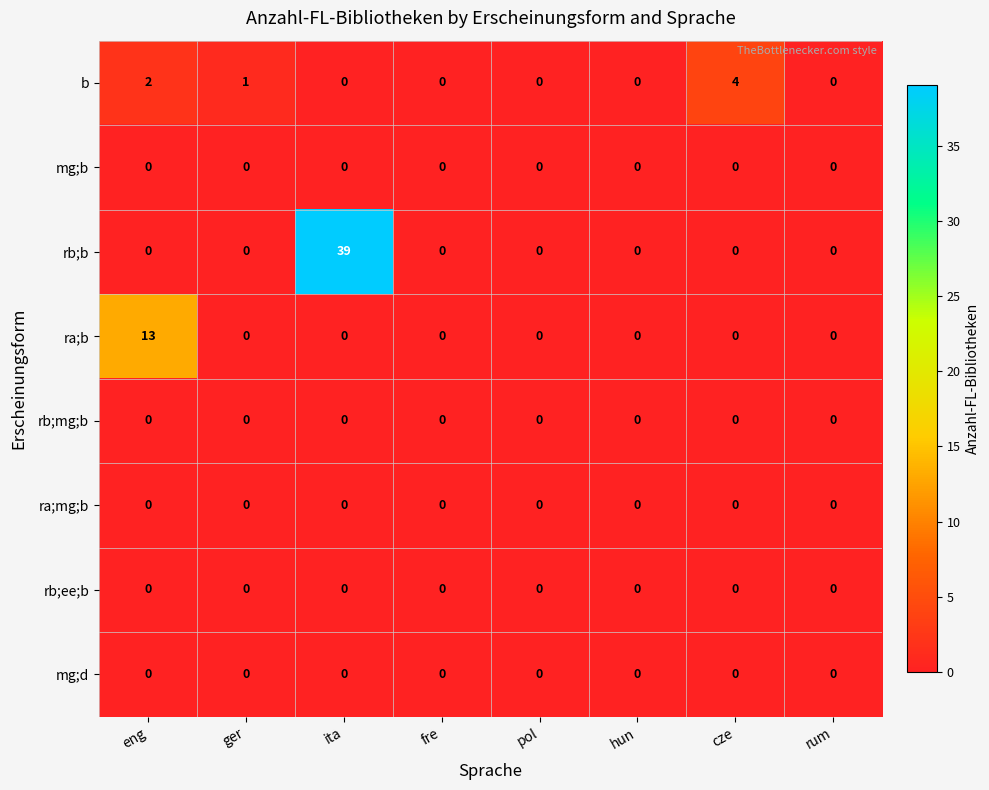

How many categories are shown in the chart?

8